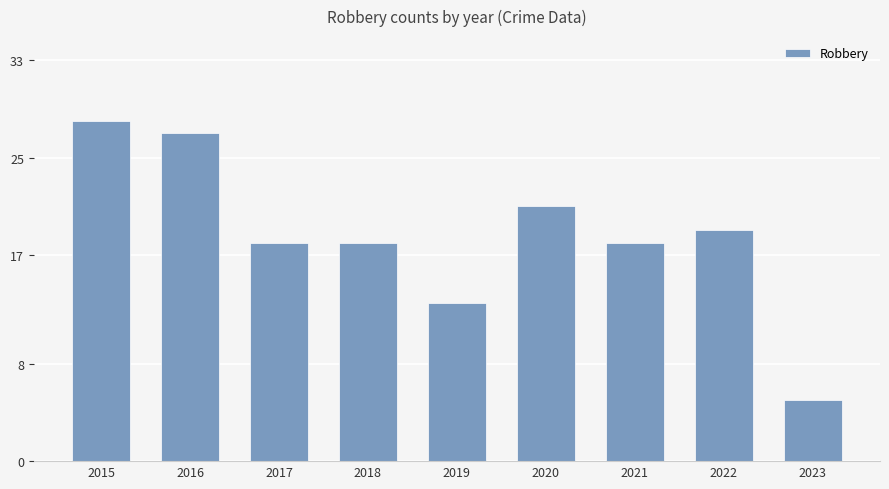

Between 2016 and 2019, which is larger?

2016